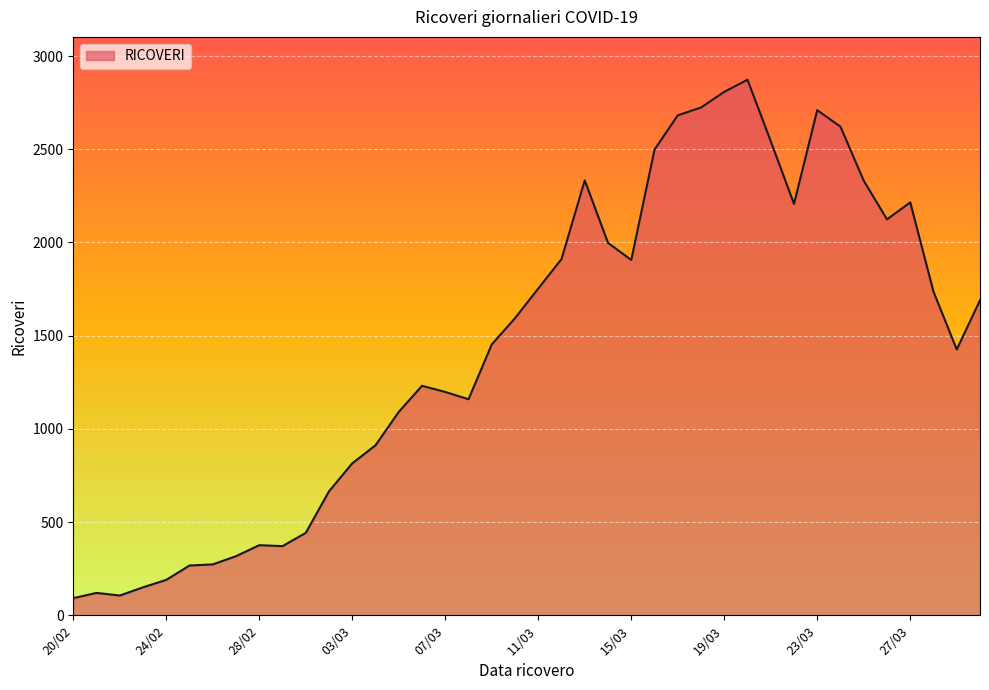

What is the average value?

1448